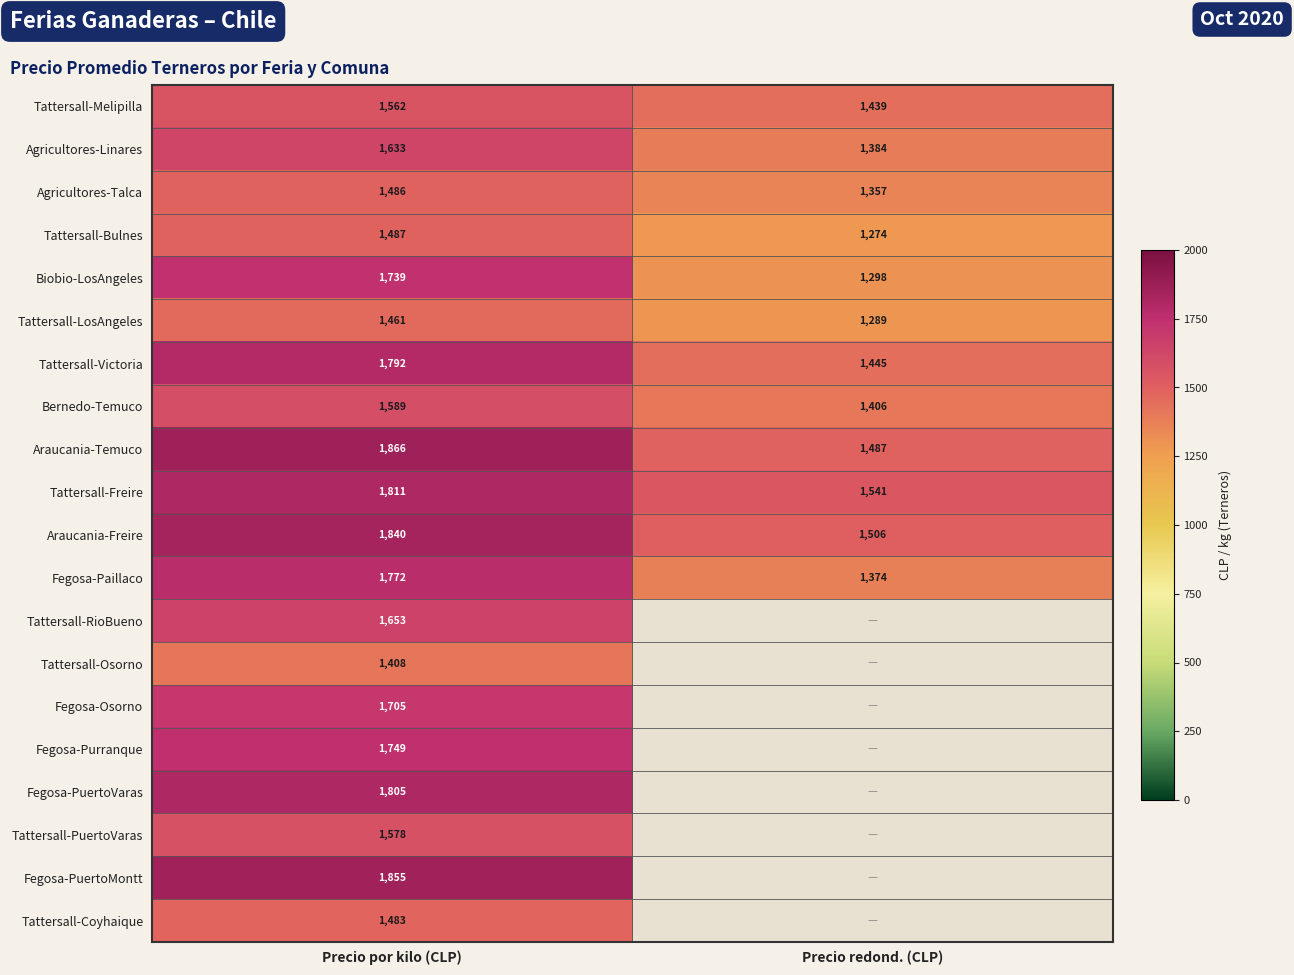

Which category has the highest value in the Agricultores-Talca series?

Precio por kilo (CLP)